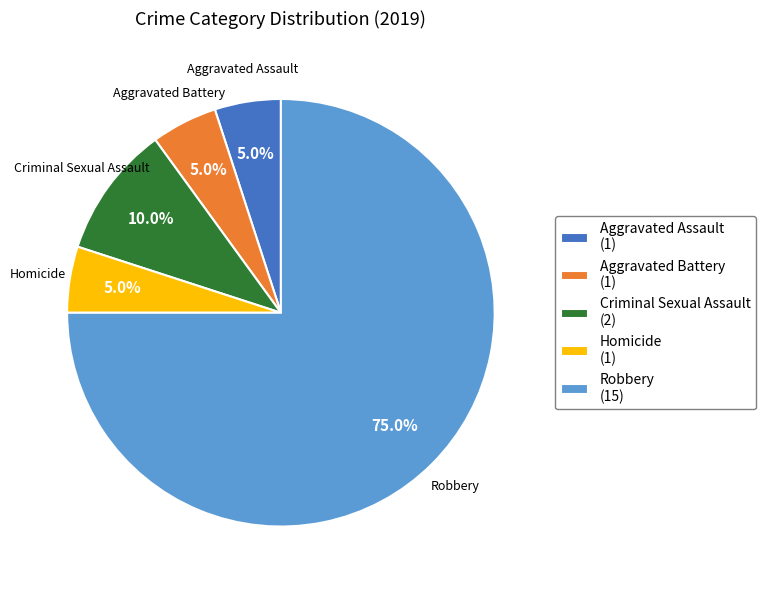

To the nearest percent, what portion does Criminal Sexual Assault represent?

10%